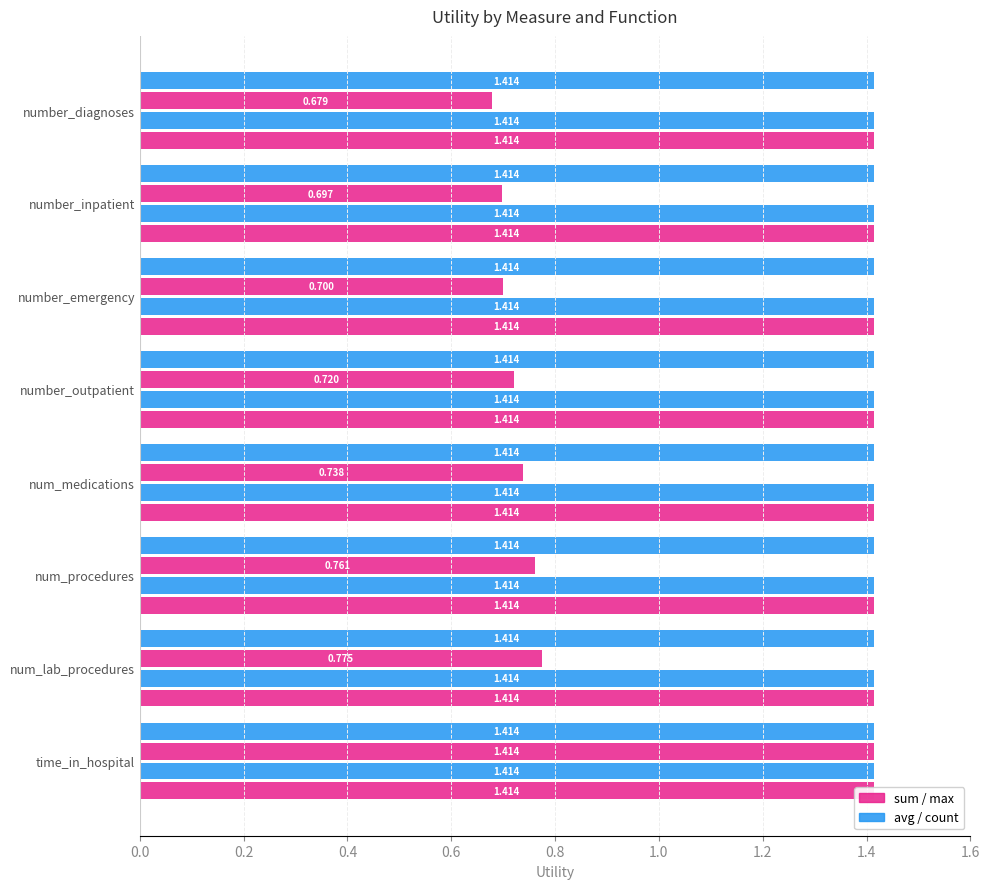

Reading left to right, transcribe all the data shown in this chart.

sum: 0.2	0.2	0.2	0.2	0.2	0.2	0.2	0.2
avg: 0.2	0.2	0.2	0.2	0.2	0.2	0.2	0.2
max: 1.4	0.8	0.8	0.7	0.7	0.7	0.7	0.7
count: 0.2	0.2	0.2	0.2	0.2	0.2	0.2	0.2